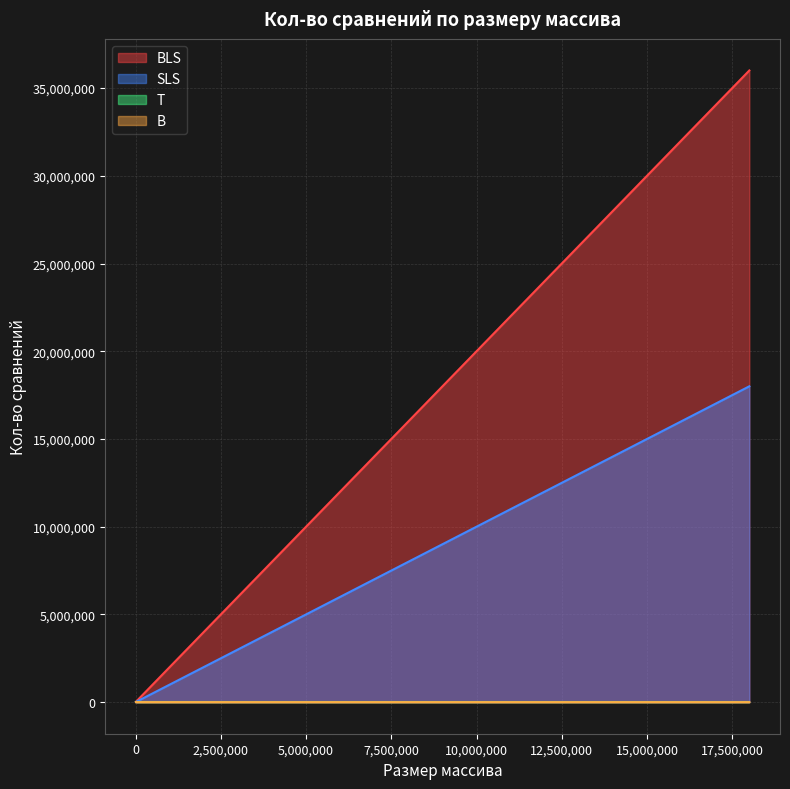

Is the value of BLS at 2009000 greater than the value of SLS at 10000?

Yes